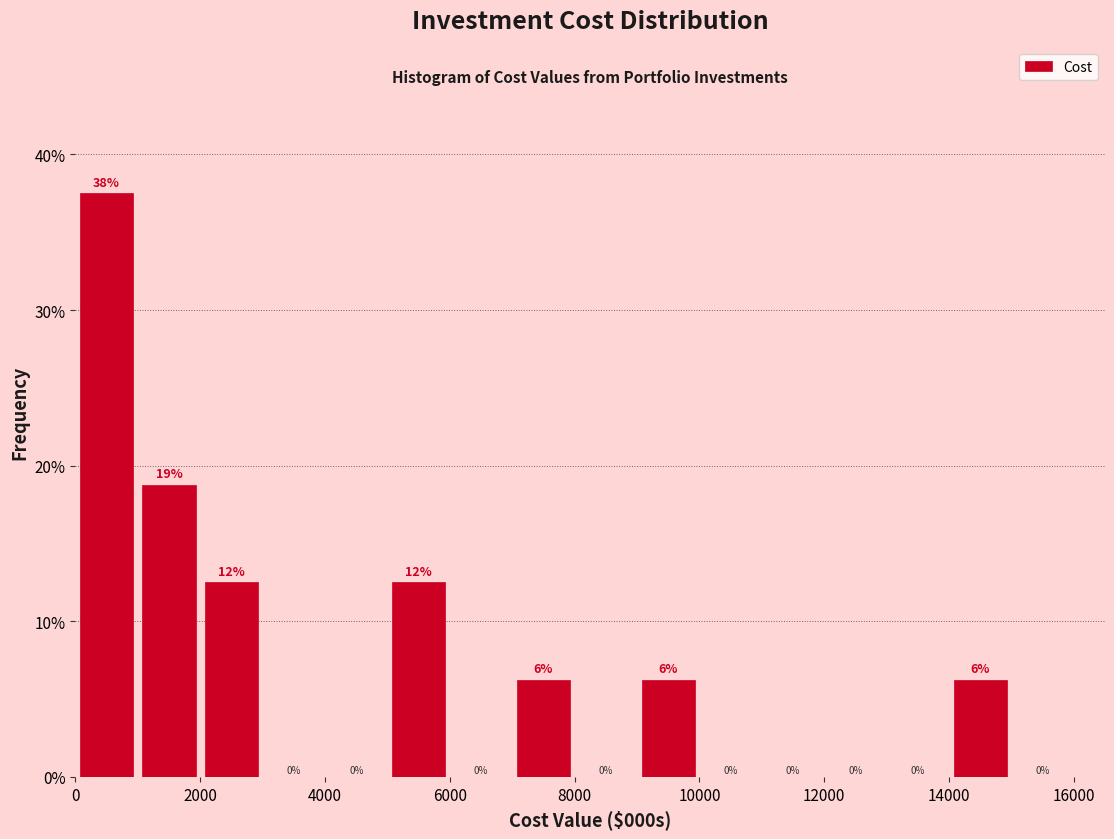

Which range on the x-axis has the tallest bar?

0 to 1000